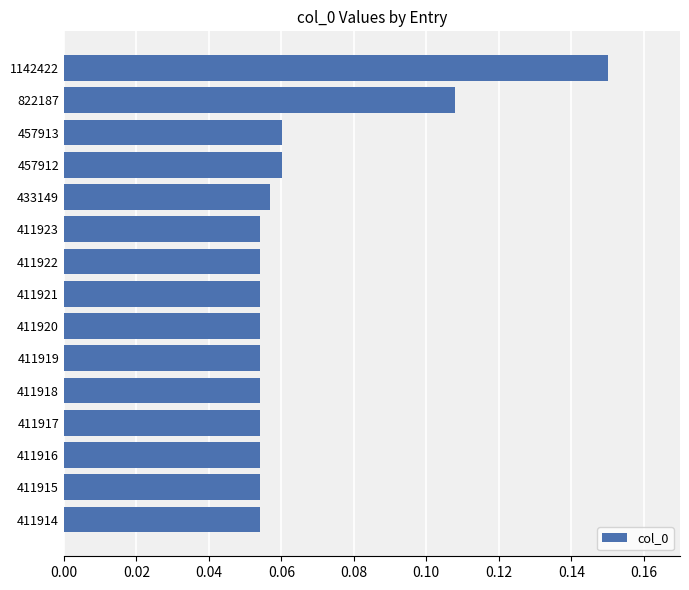

The value at 411923 is 0.0. True or false?

False